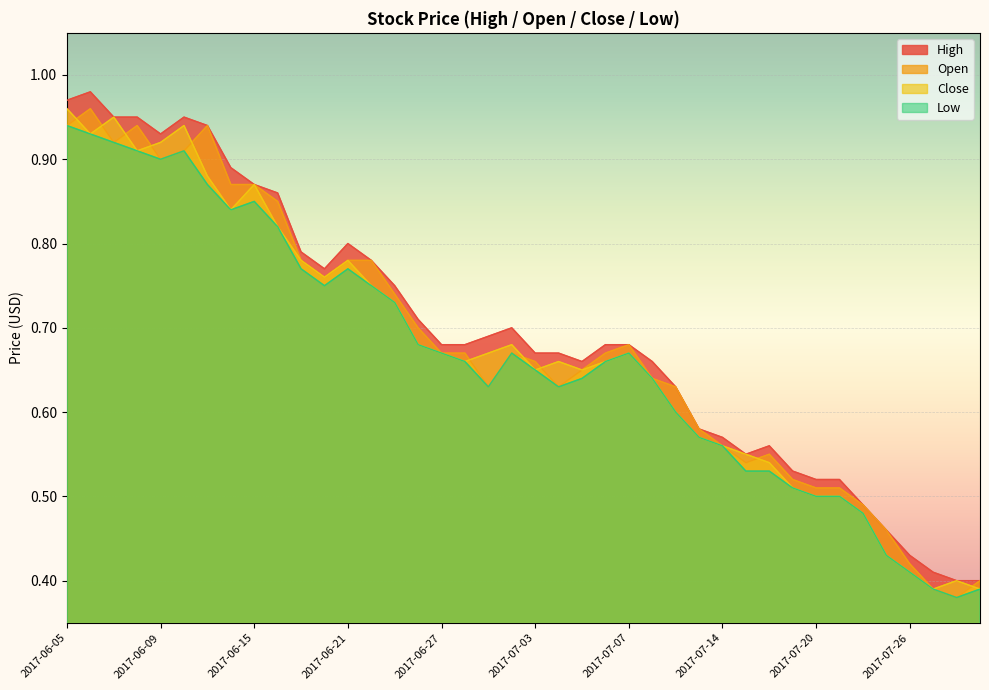

Is the value of Open at 2017-07-19 greater than the value of Low at 2017-07-20?

Yes